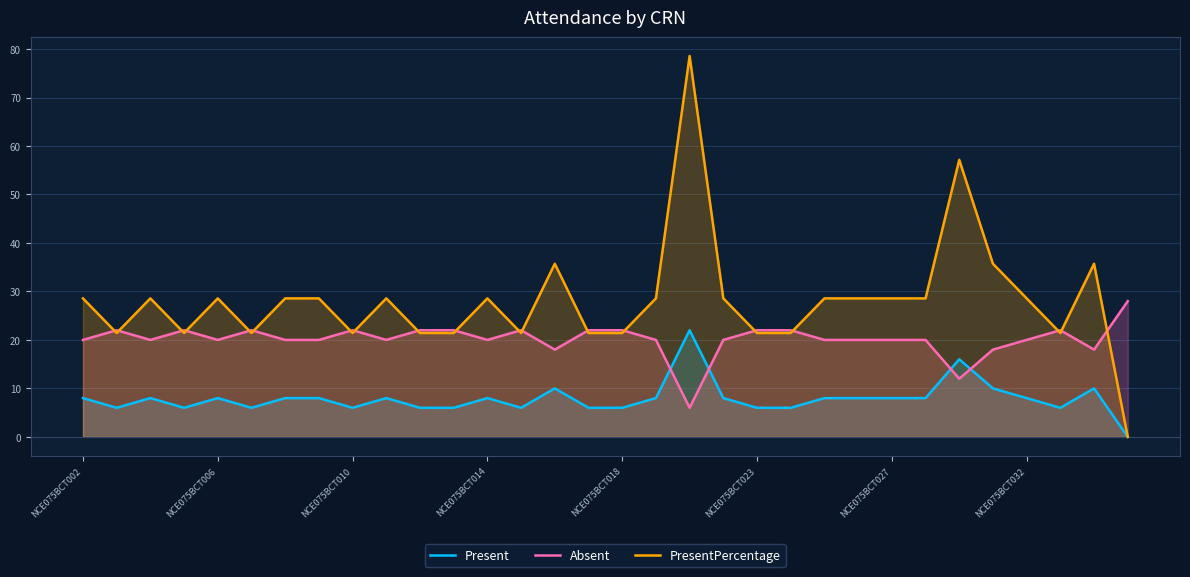

What is the total value across all series at NCE075BCT006?

56.6